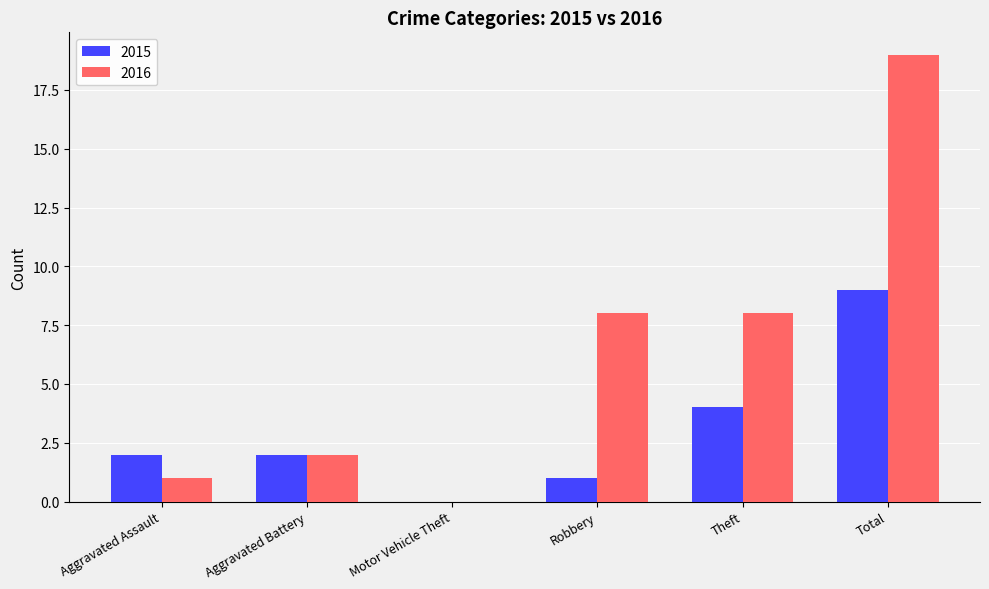

How many groups of bars are there?

6